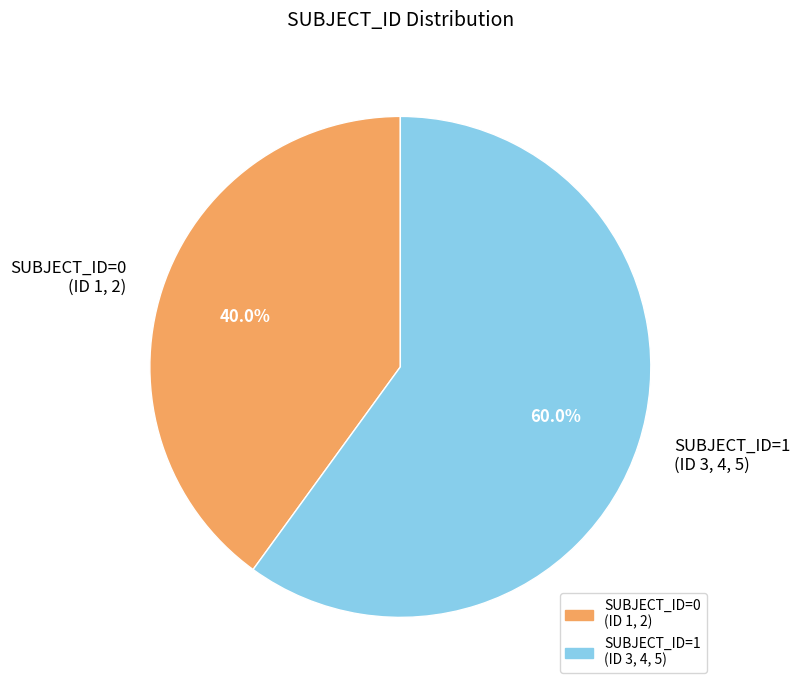

Which slice is the smallest?

SUBJECT_ID=0 (ID 1, 2)